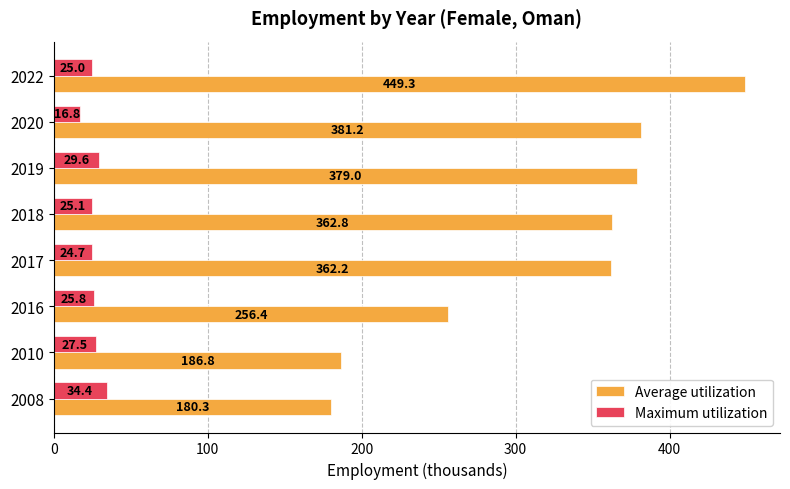

Where is Average utilization nearest to the value 314?

2017